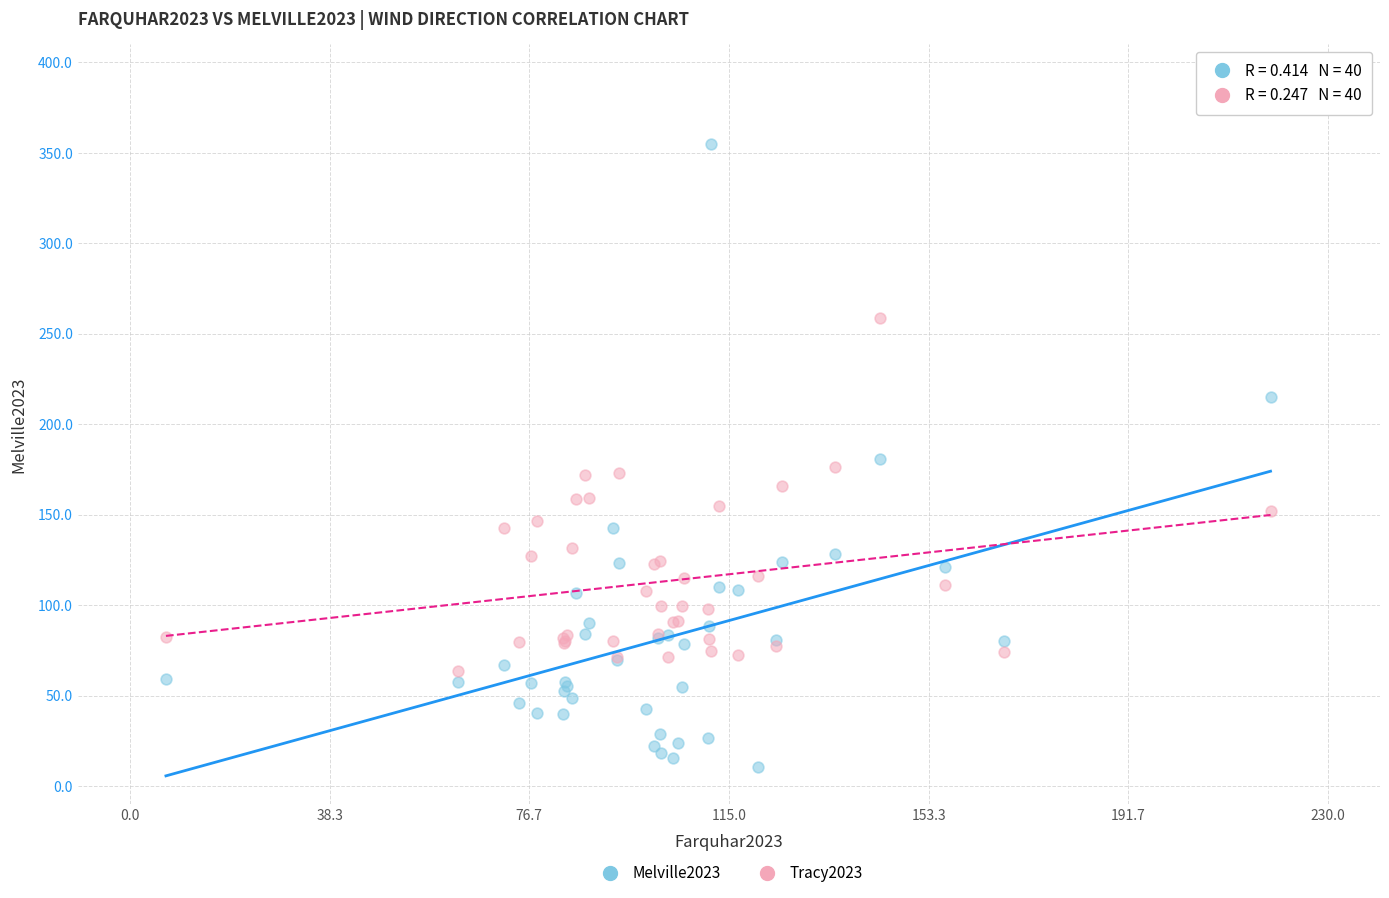

Which series contains the lowest Y value?

Melville2023